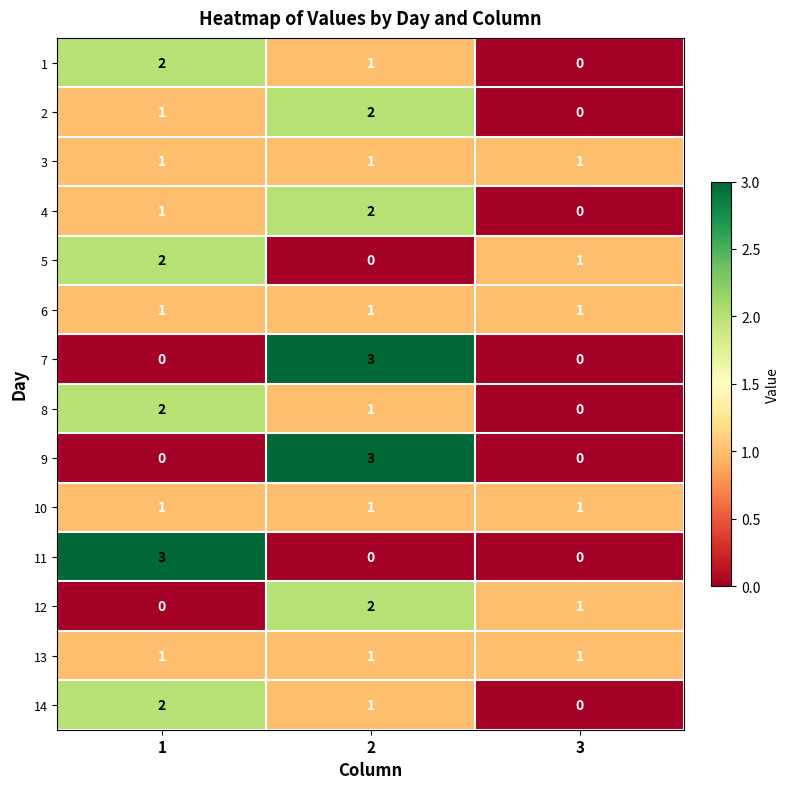

How many values in the 7 series exceed 0?

1